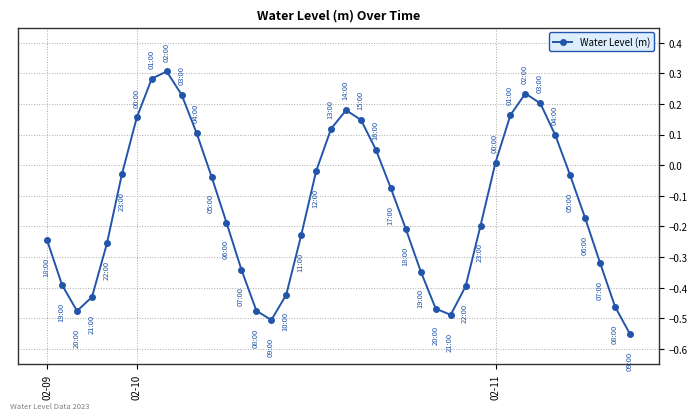

What is the sum of all values?

-5.5